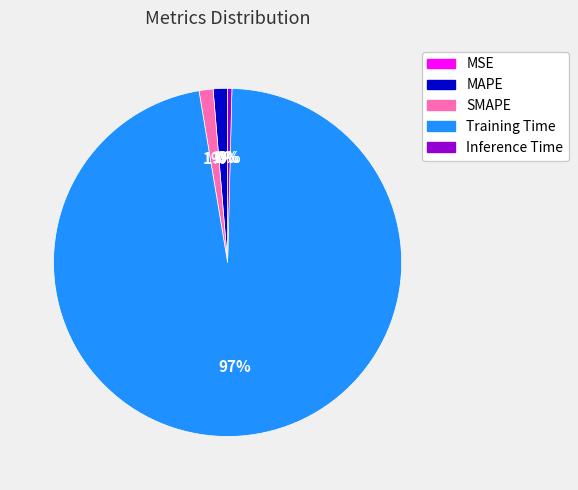

What is the largest slice in the pie chart?

Training Time